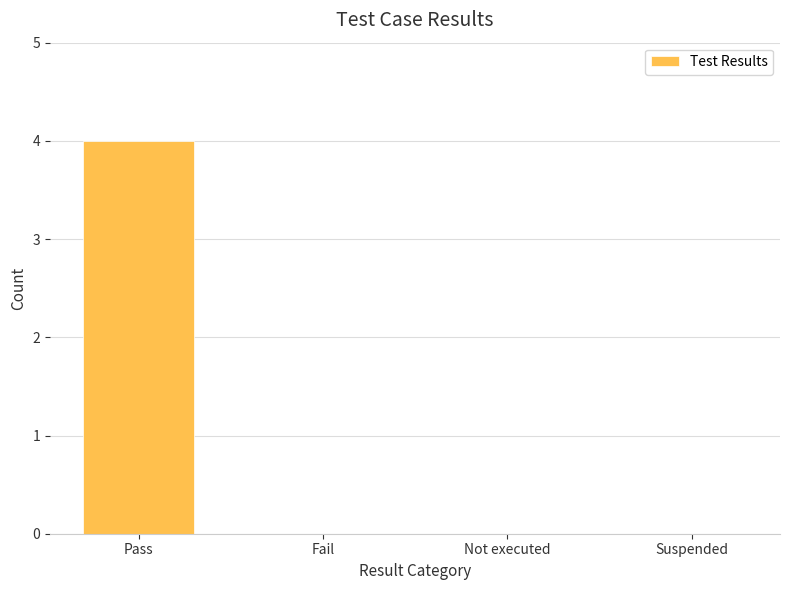

Read the value at Pass.

4